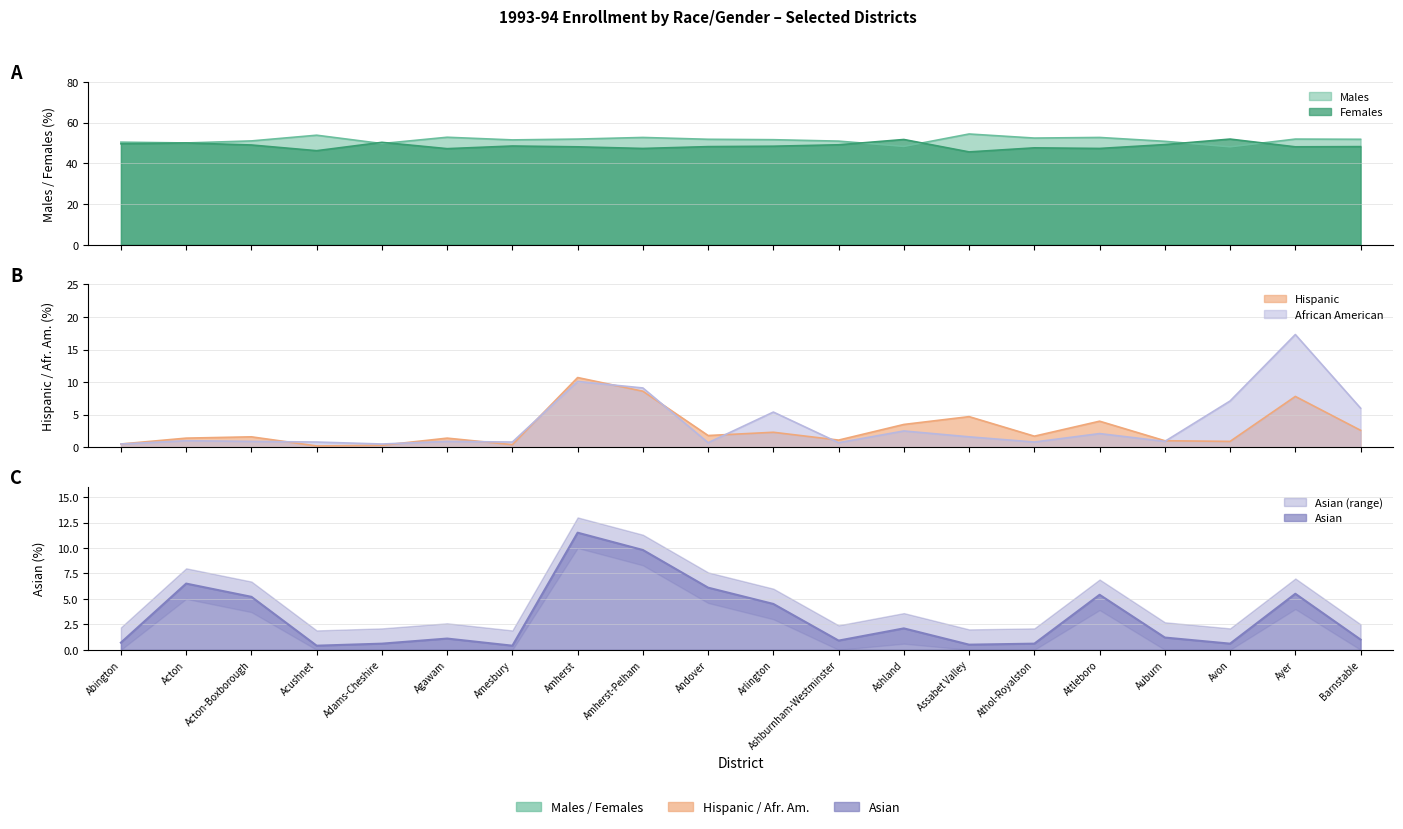

At Avon, list the series in order from smallest to largest.

Asian, Hispanic, African American, Males, Females